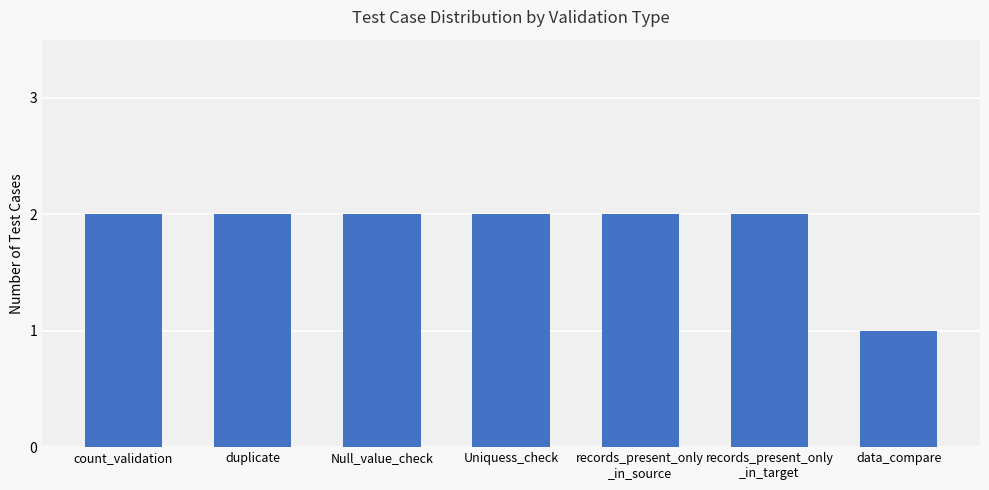

What is the maximum value shown in the chart?

2